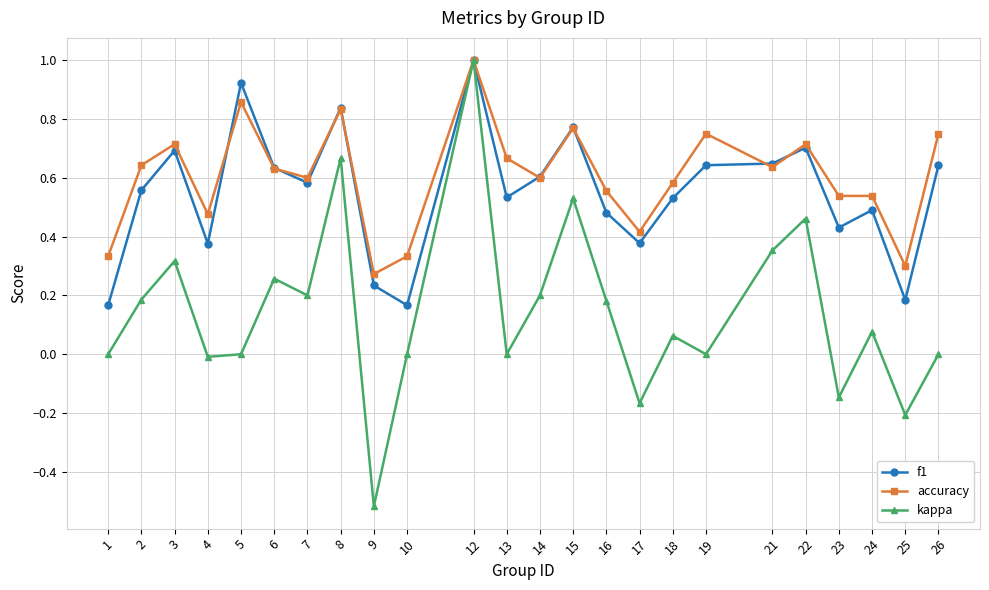

How many interior local valleys does the kappa series have?

8